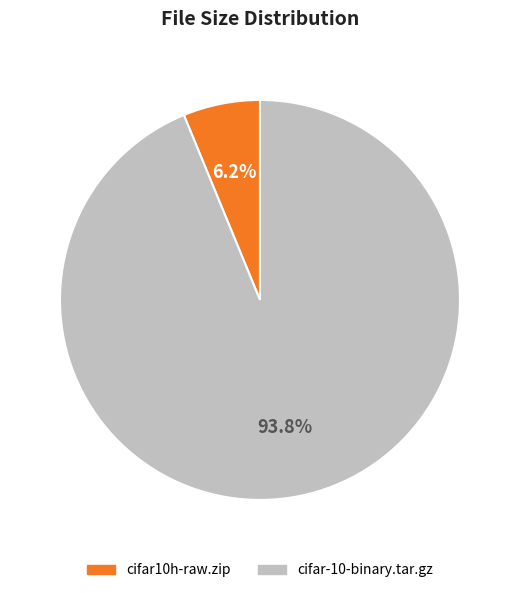

To the nearest percent, what percentage of the pie is cifar-10-binary.tar.gz?

94%